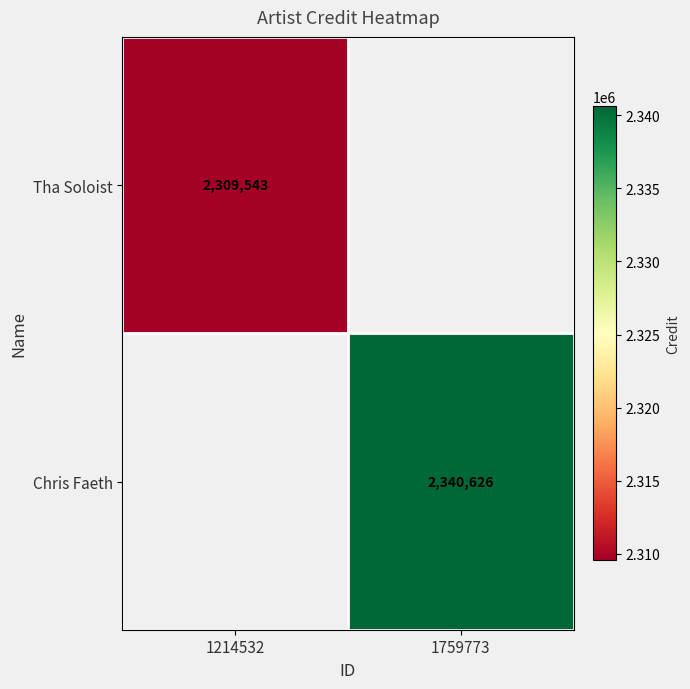

True or false: Chris Faeth has a value of 1321201 at 1759773.

False